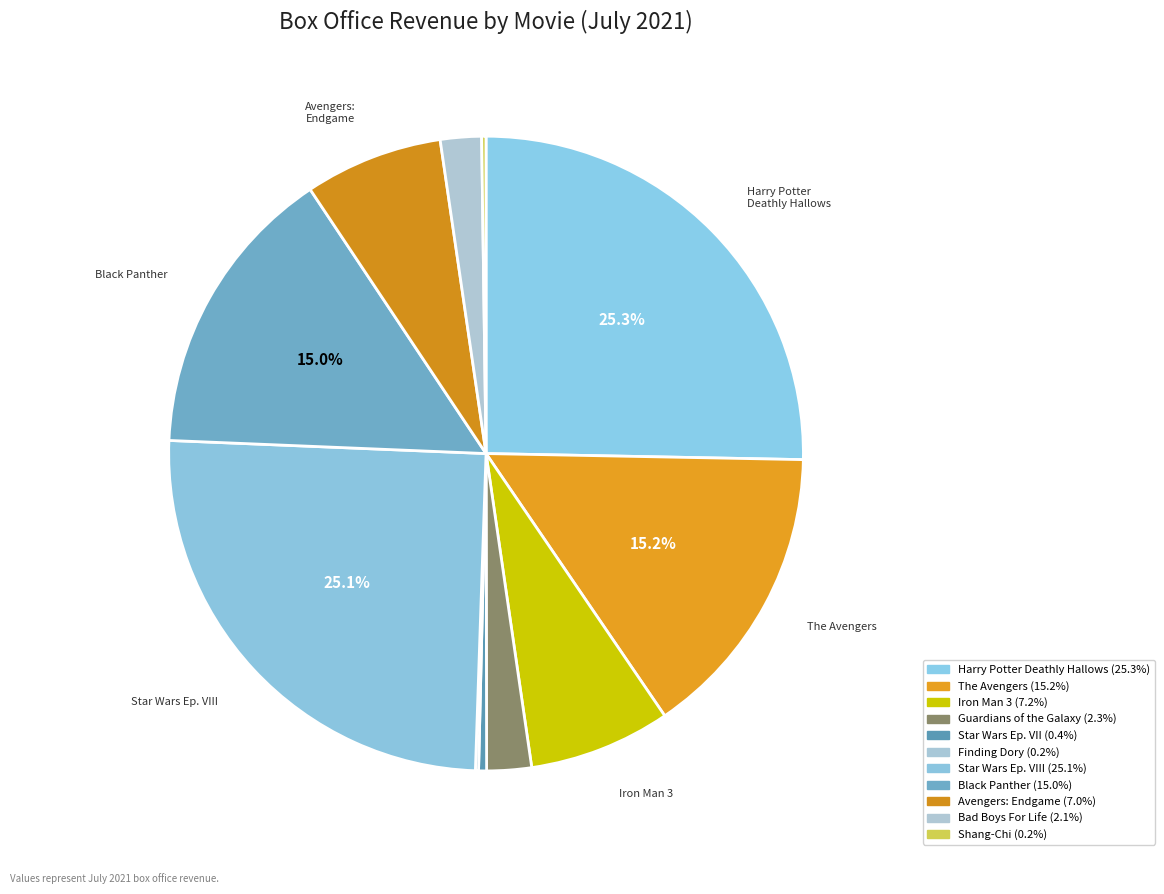

Count the number of slices in the pie.

11